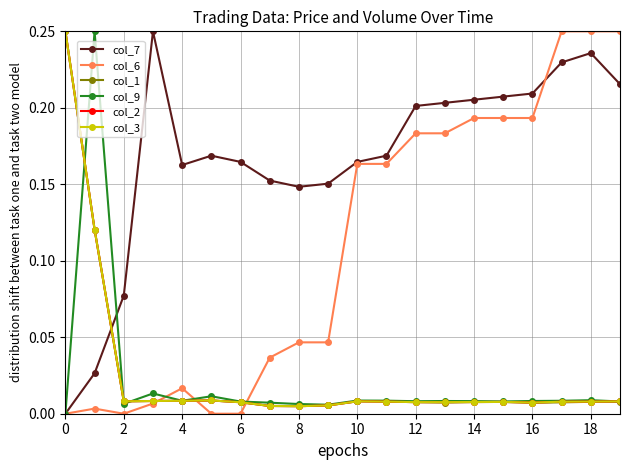

True or false: col_1 and col_9 intersect in this chart.

True